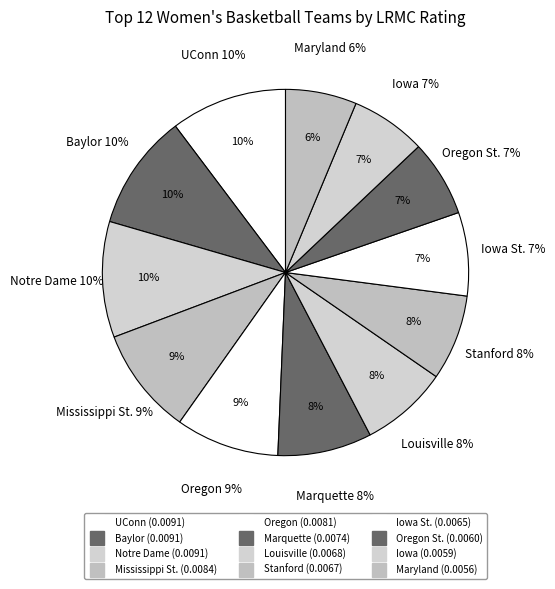

Count the number of slices in the pie.

12